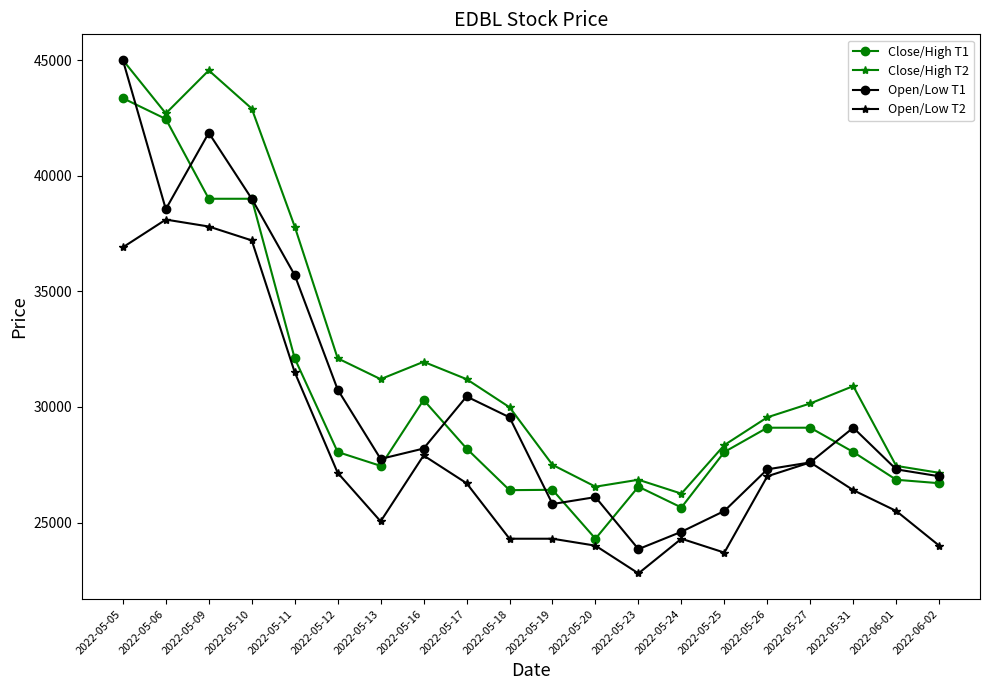

Which series has the largest total across all categories?

Close/High T2